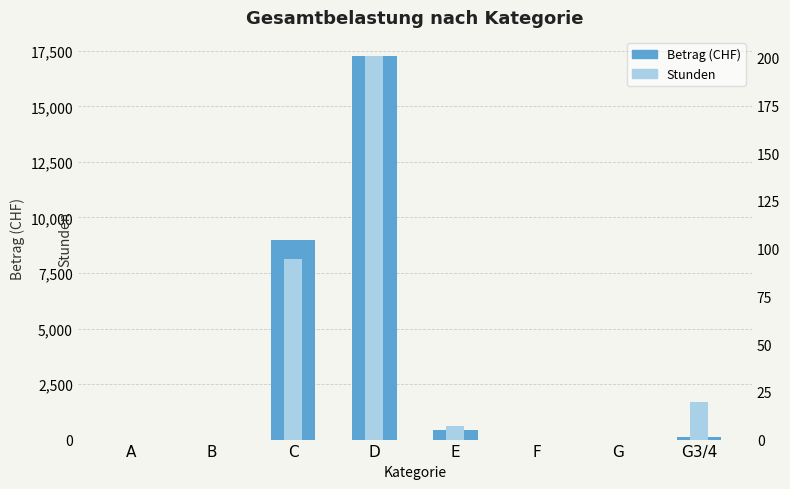

At G, list the series in order from smallest to largest.

Betrag (CHF), Stunden